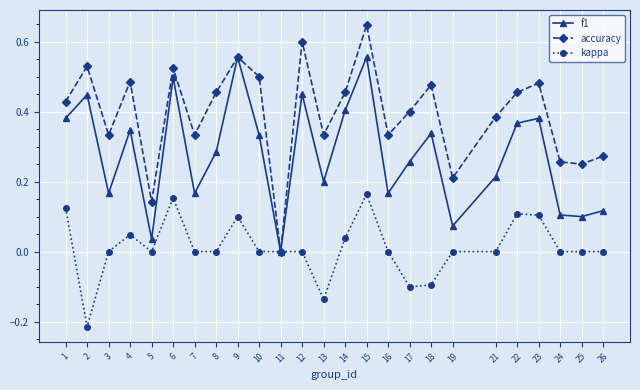

Which category has the highest value across all series?

15